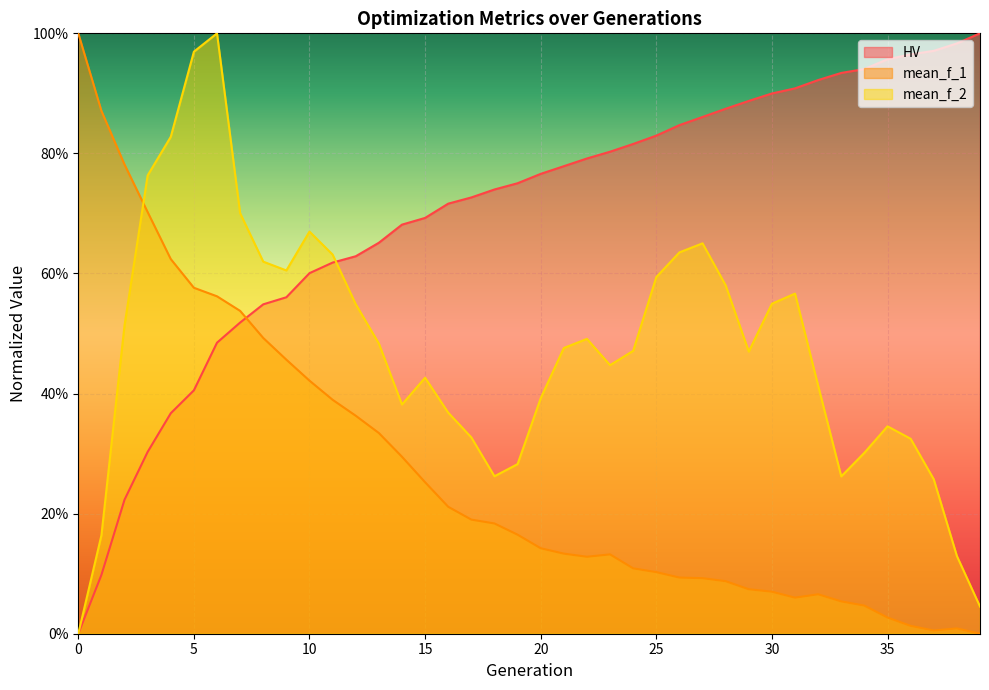

Where do mean_f_2 and HV first cross each other?

11 and 12